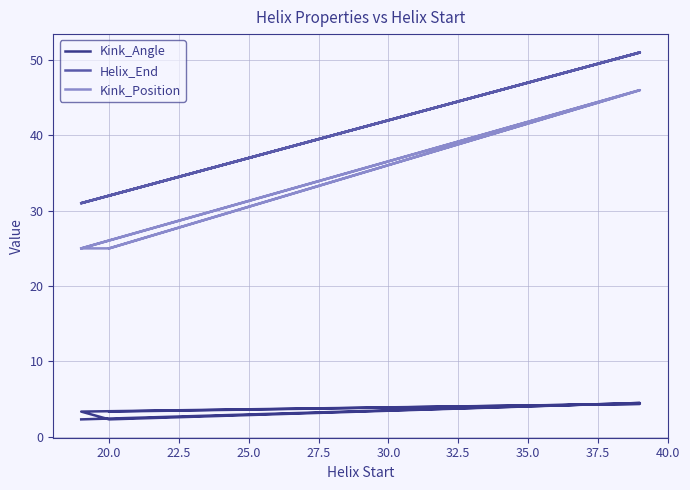

What is the difference between the second highest and minimum values in the Kink_Position series?

21.0